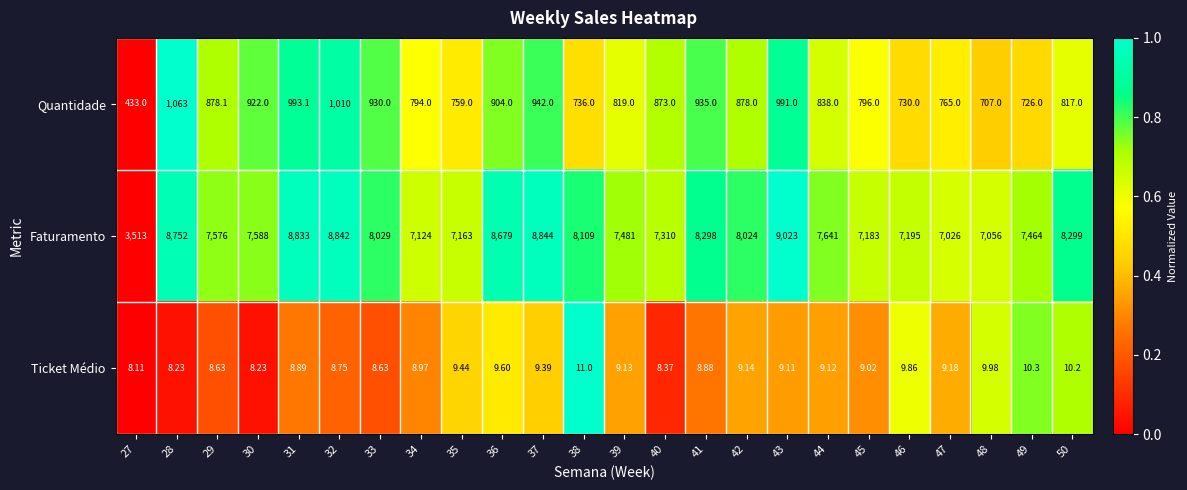

What is the spread (max minus min) of values at 45?

7174.0